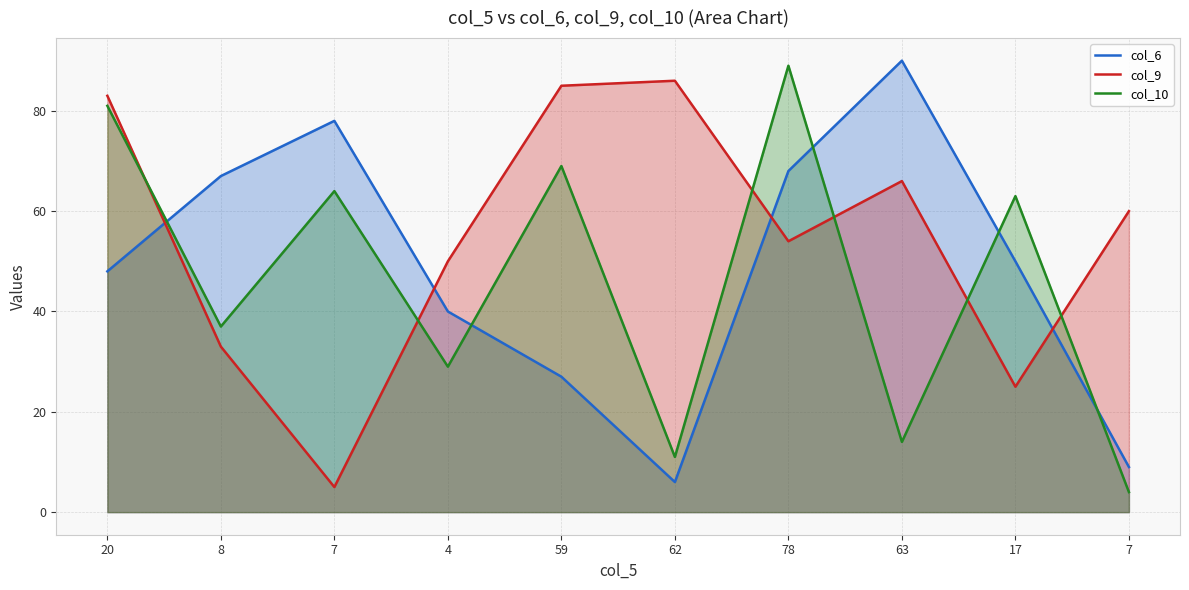

Reading left to right, transcribe all the data shown in this chart.

col_6: 48	67	78	40	27	6	68	90	50	9
col_9: 83	33	5	50	85	86	54	66	25	60
col_10: 81	37	64	29	69	11	89	14	63	4